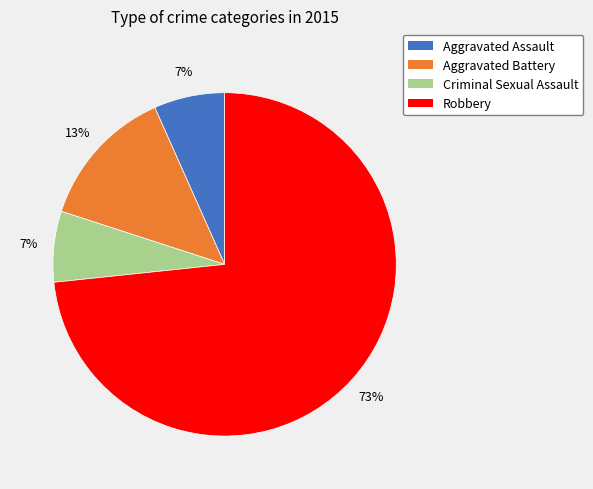

Is the sum of Aggravated Battery and Robbery greater than half?

Yes